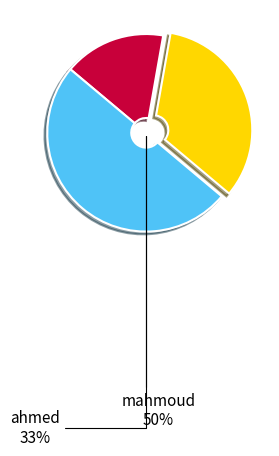

Which slice is the largest?

mahmoud